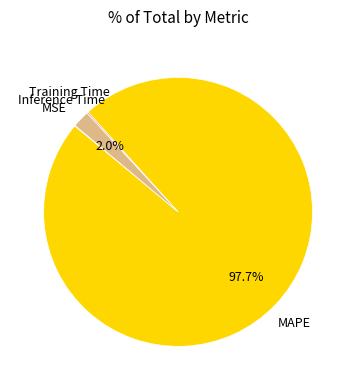

What is the total percentage of MAPE and Inference Time?

99.7%